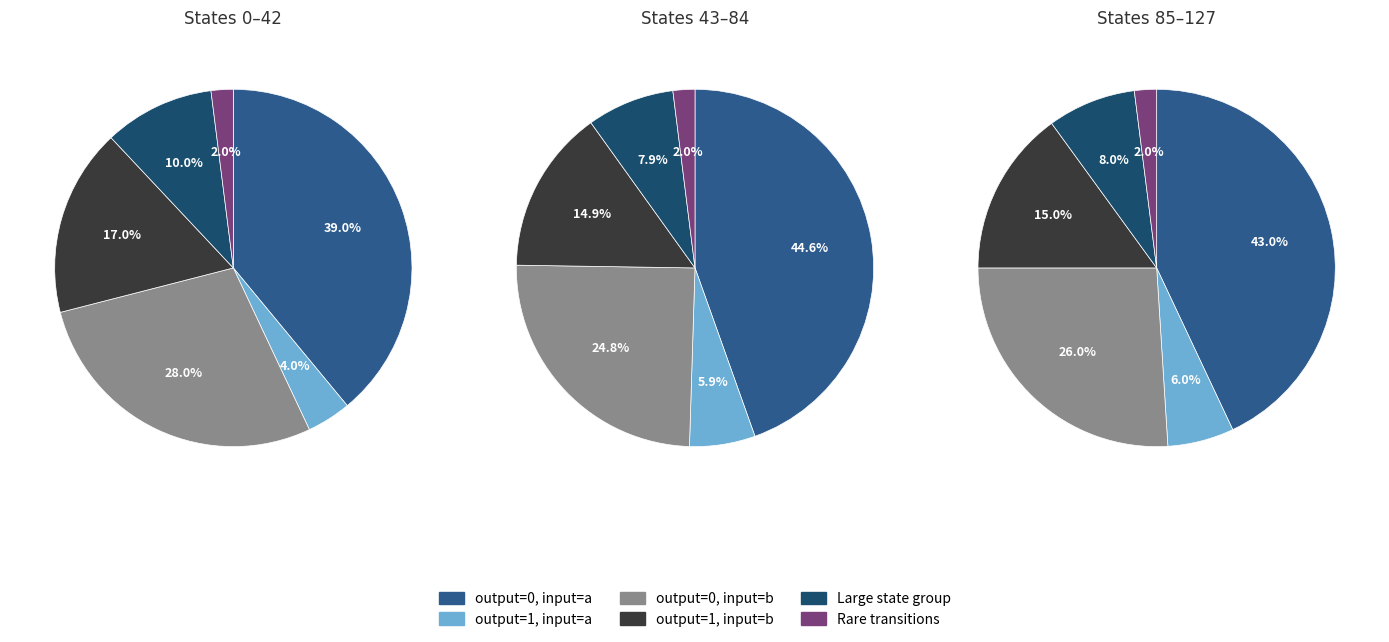

Does output_symbol=1, input=a represent more than half of the total?

No